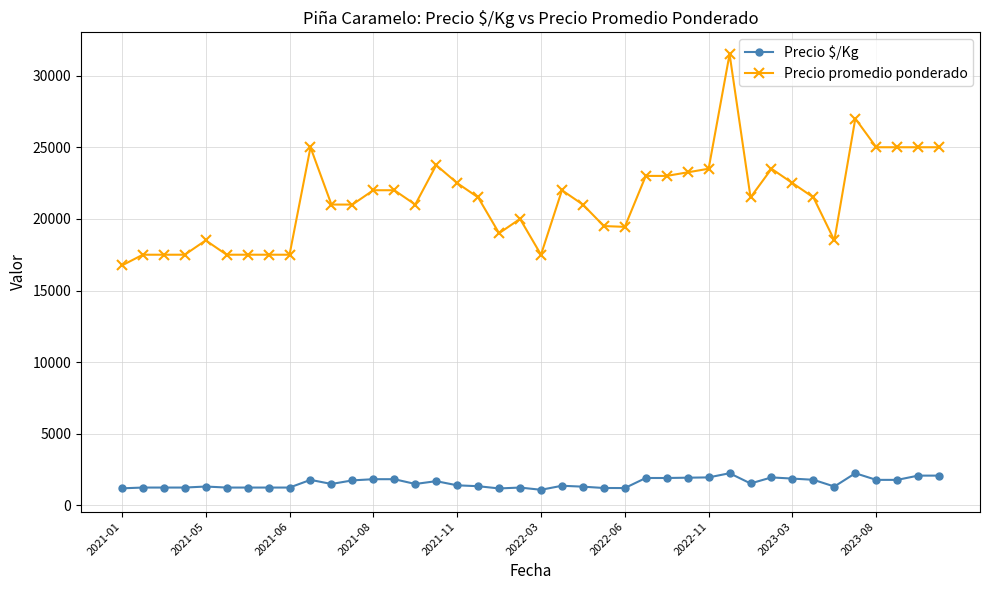

How many values in the Precio $/Kg series are below 1500?

19